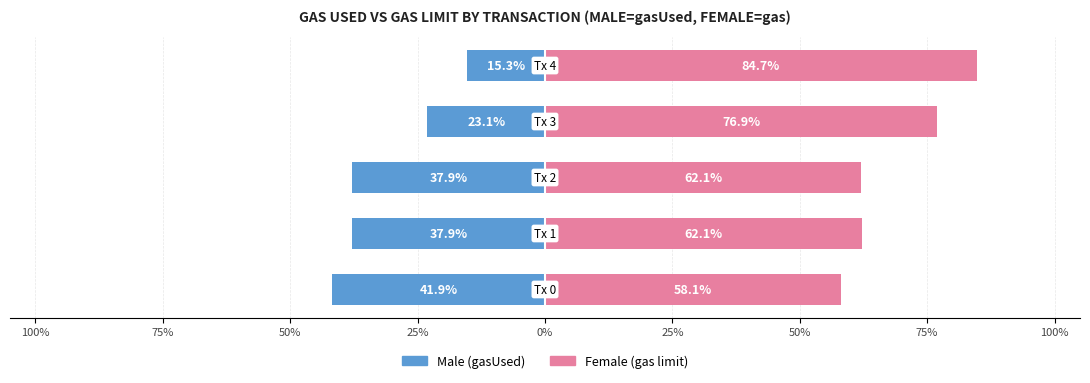

Is it true that Male equals -23.1 at 25%?

True